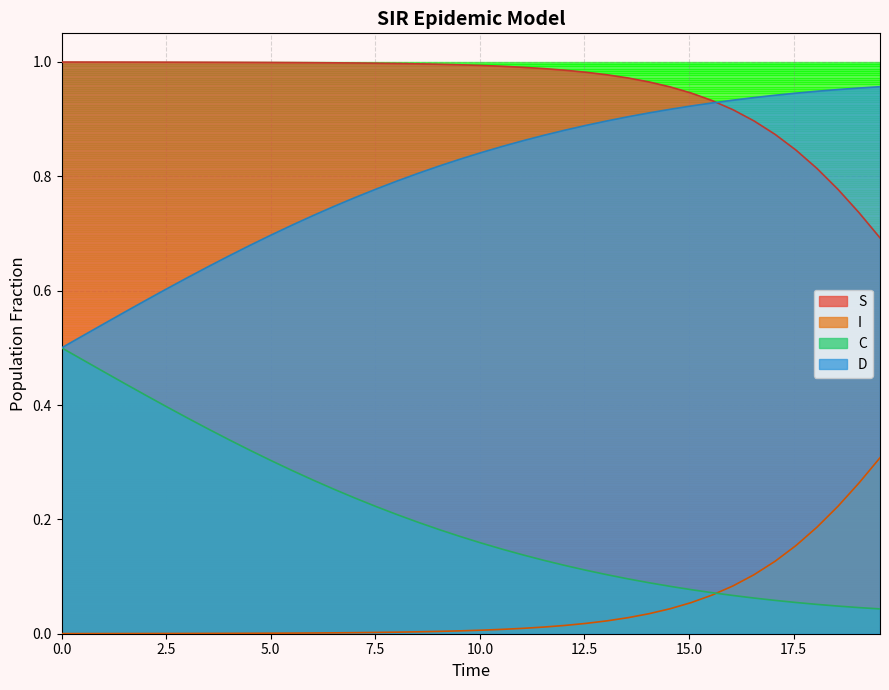

What is the average value of the C series?

0.2